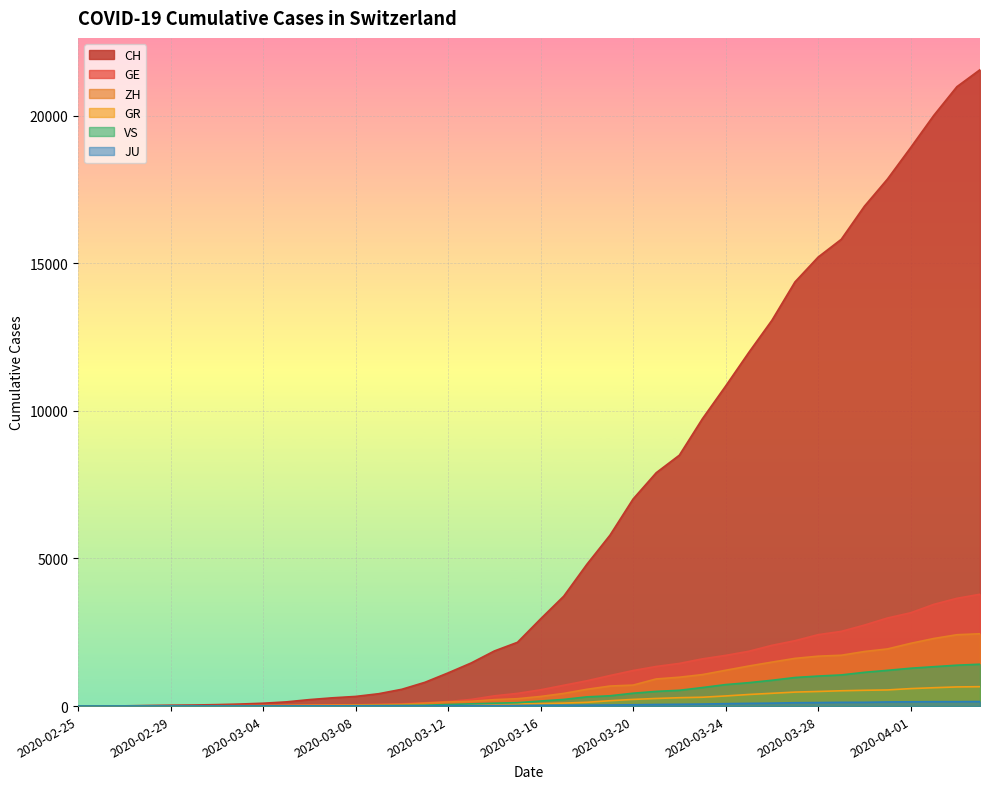

At which category does the chart reach its minimum across all series?

2020-02-25